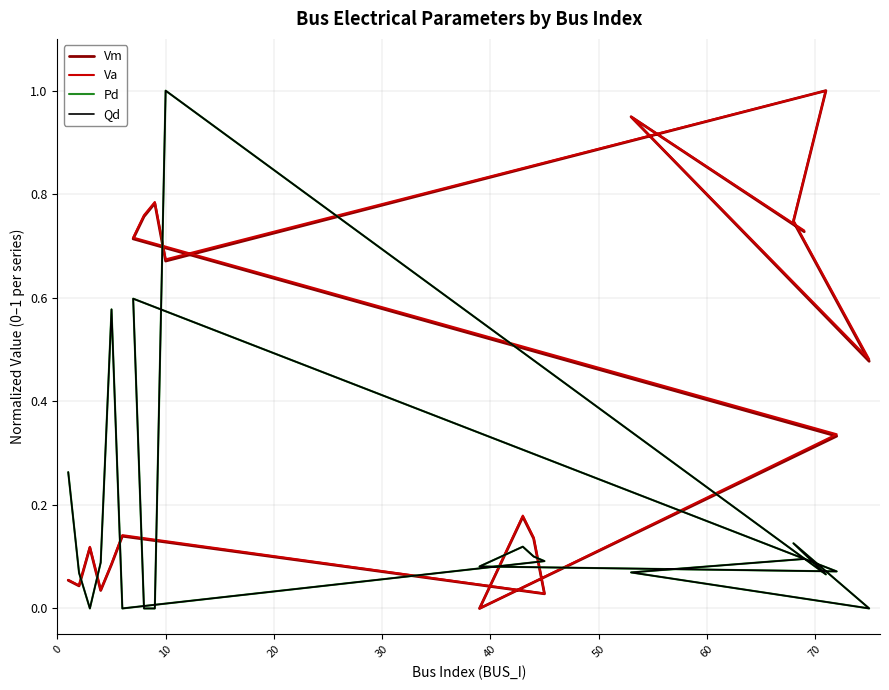

What is the difference between the Pd values at 14 and 10?

0.9